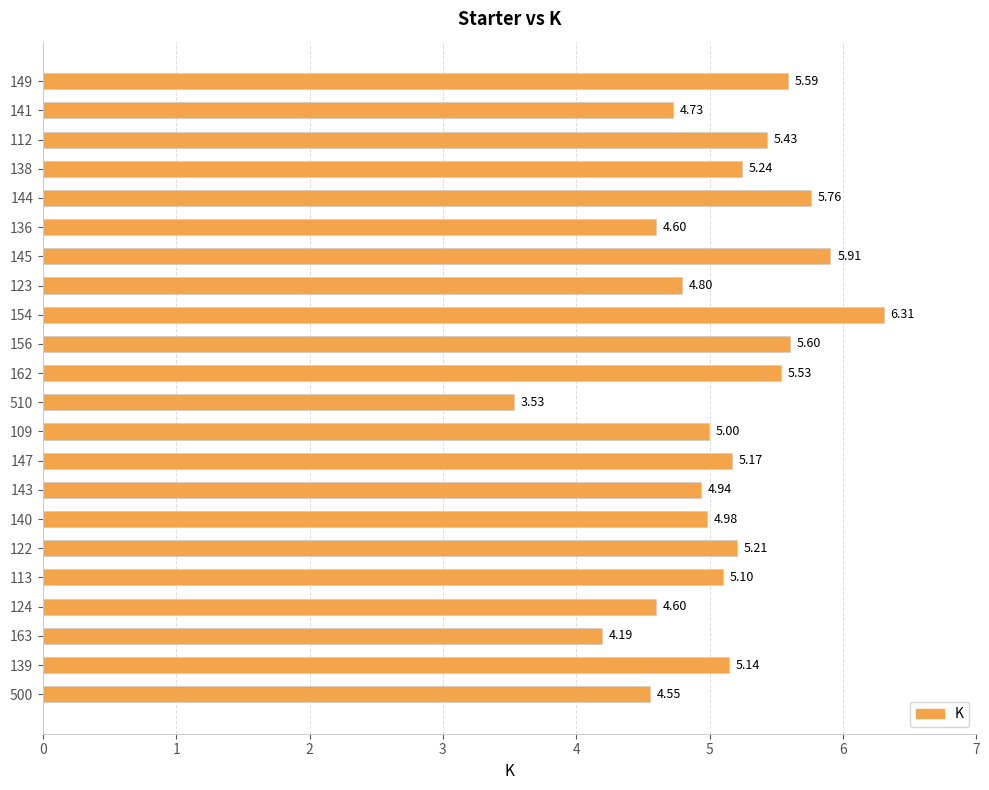

Between 162 and 149, which is larger?

149